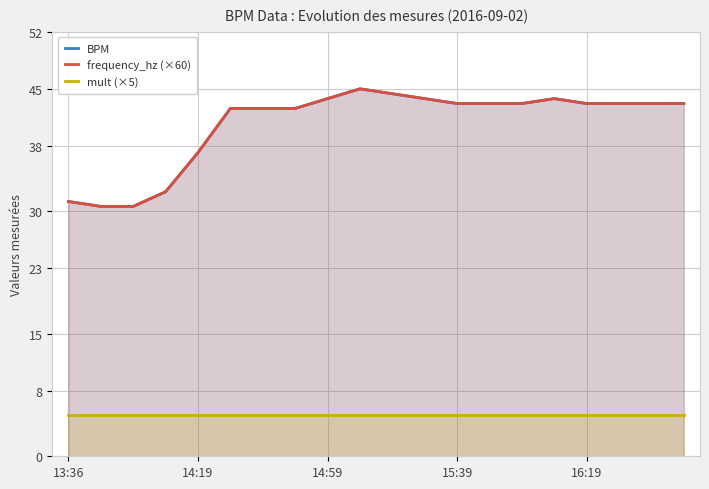

What is the difference between the frequency_hz (×60) values at 9 and 13?

1.8